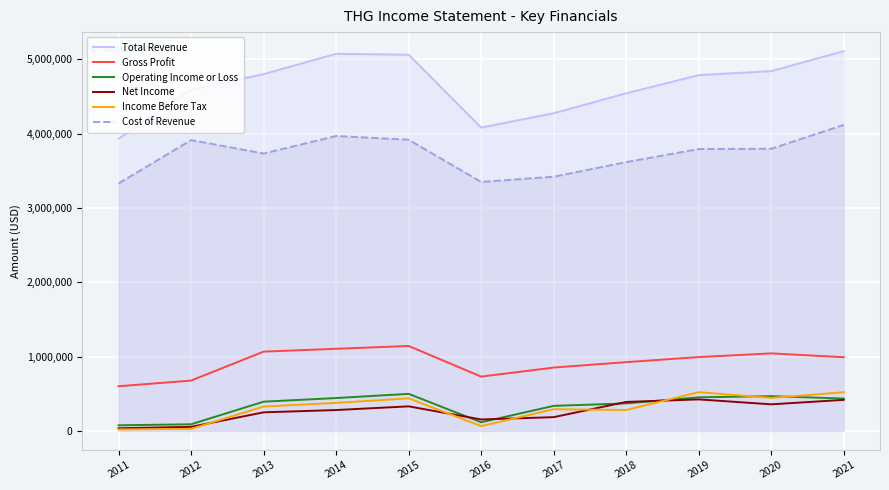

True or false: Cost of Revenue and Net Income intersect in this chart.

False